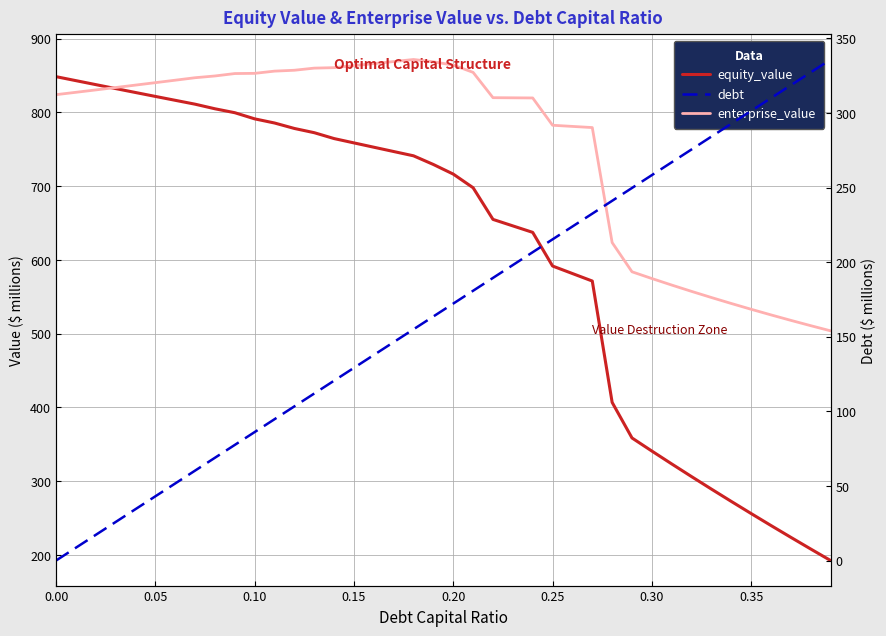

What is the label of the 25th point from the right?

0.15